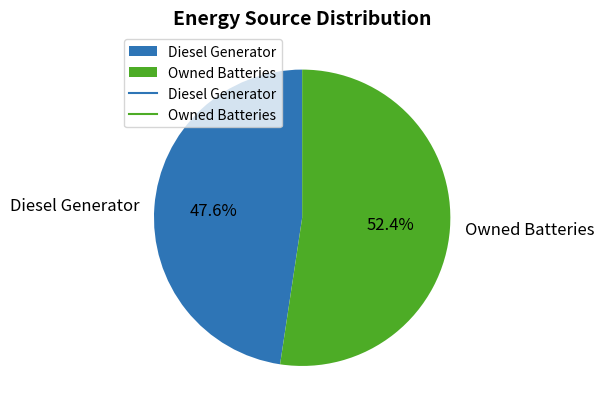

Is Owned Batteries the majority of the pie?

Yes